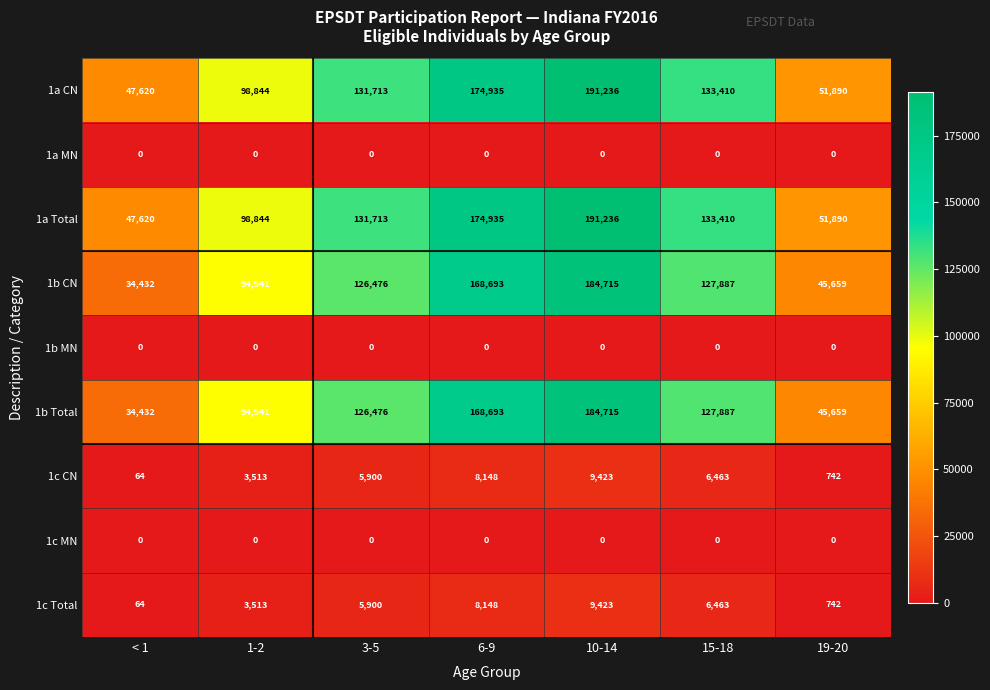

True or false: 1b MN has a value of 0 at 3-5.

True